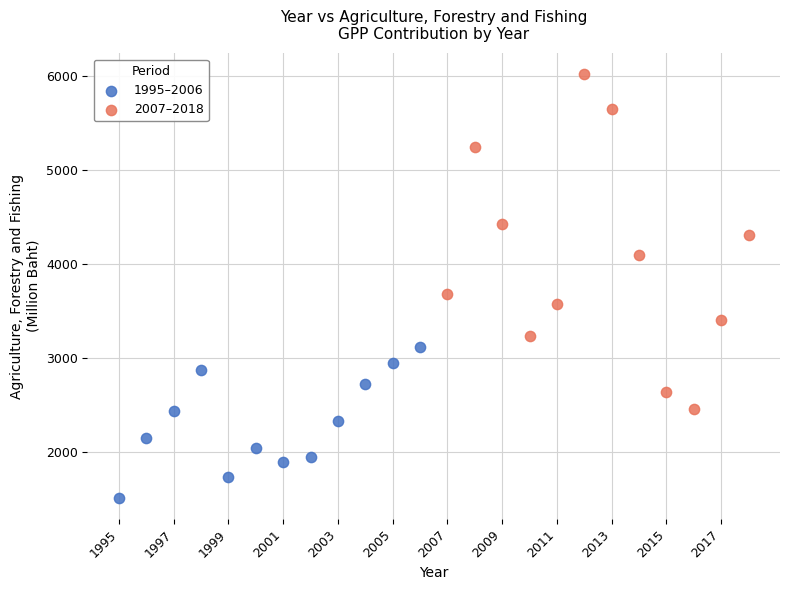

What are all the series names shown in the legend?

1995–2006, 2007–2018